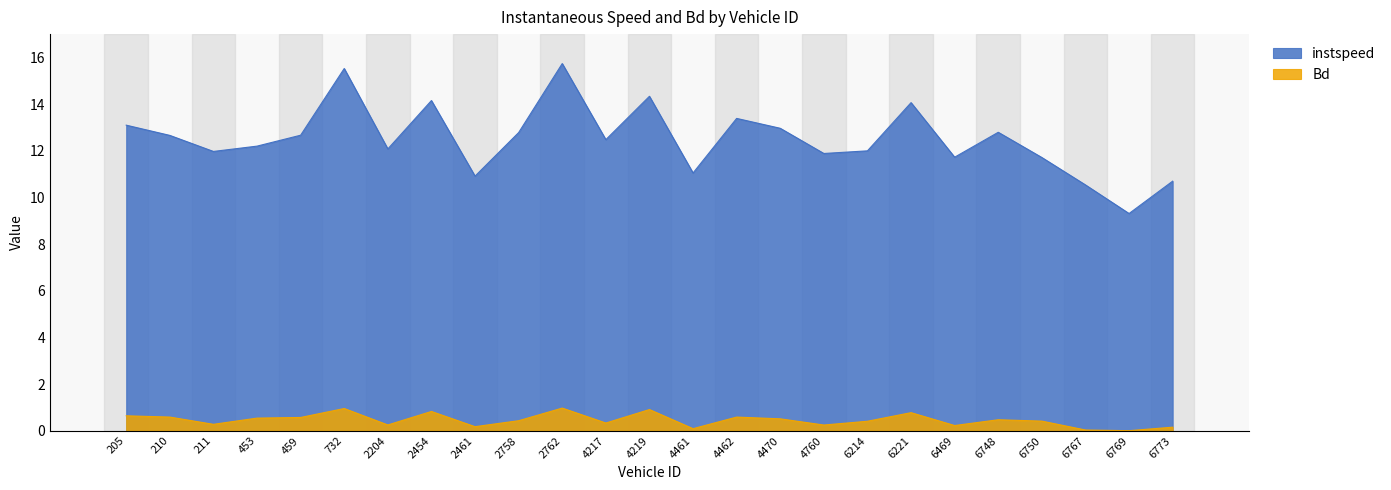

Reading left to right, extract all data points from this chart.

instspeed: 205=13.1	210=12.7	211=12.0	453=12.2	459=12.7	732=15.5	2204=12.1	2454=14.2	2461=10.9	2758=12.8	2762=15.7	4217=12.5	4219=14.3	4461=11.1	4462=13.4	4470=13.0	4760=11.9	6214=12.0	6221=14.1	6469=11.7	6748=12.8	6750=11.7	6767=10.5	6769=9.3	6773=10.7
Bd: 205=0.6	210=0.6	211=0.3	453=0.5	459=0.6	732=1.0	2204=0.3	2454=0.8	2461=0.2	2758=0.4	2762=1.0	4217=0.3	4219=0.9	4461=0.1	4462=0.6	4470=0.5	4760=0.2	6214=0.4	6221=0.8	6469=0.2	6748=0.5	6750=0.4	6767=0.0	6769=0.0	6773=0.2